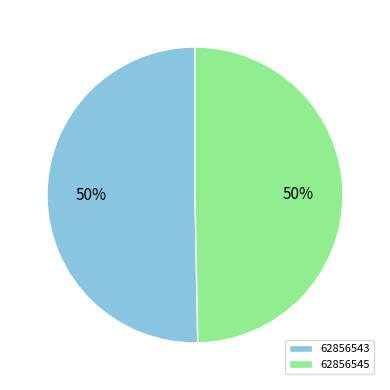

How many slices are in this pie chart?

2